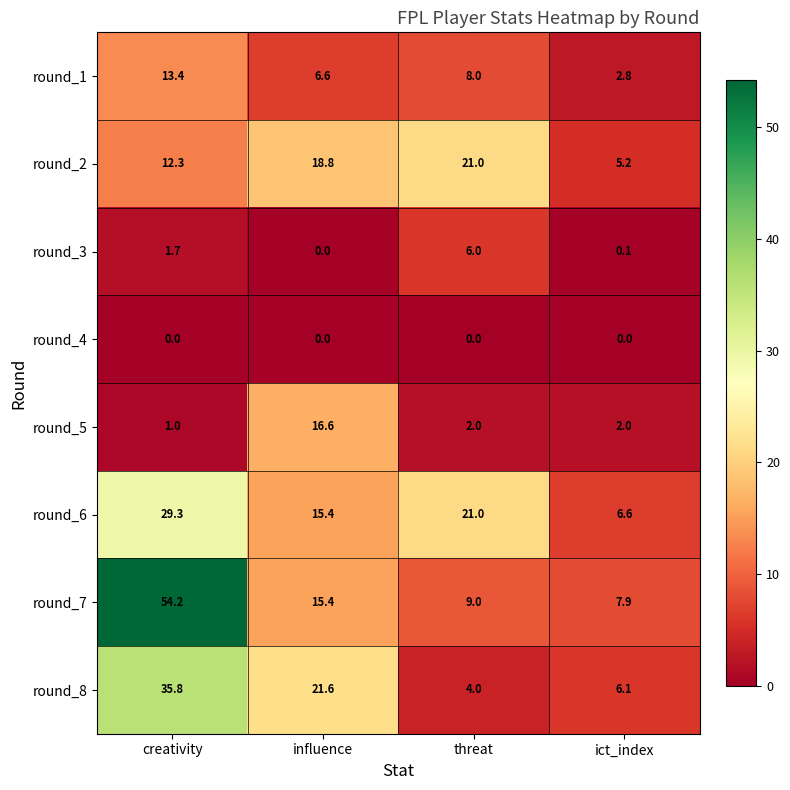

At which label is round_3 closest to 3?

creativity